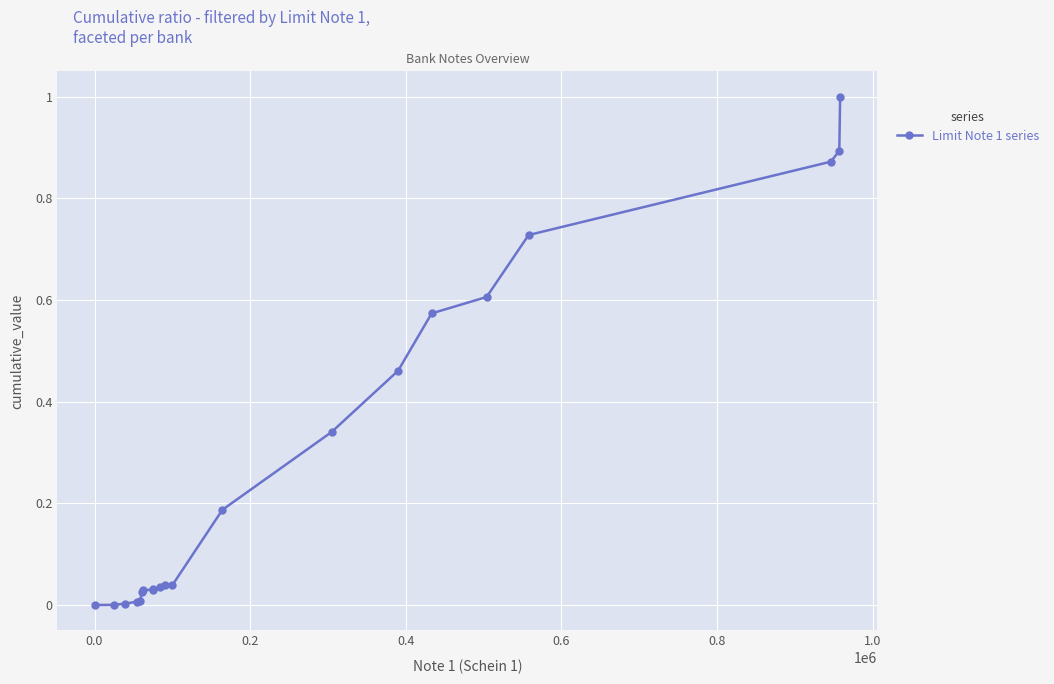

What is the difference between the maximum and minimum values?

1.0